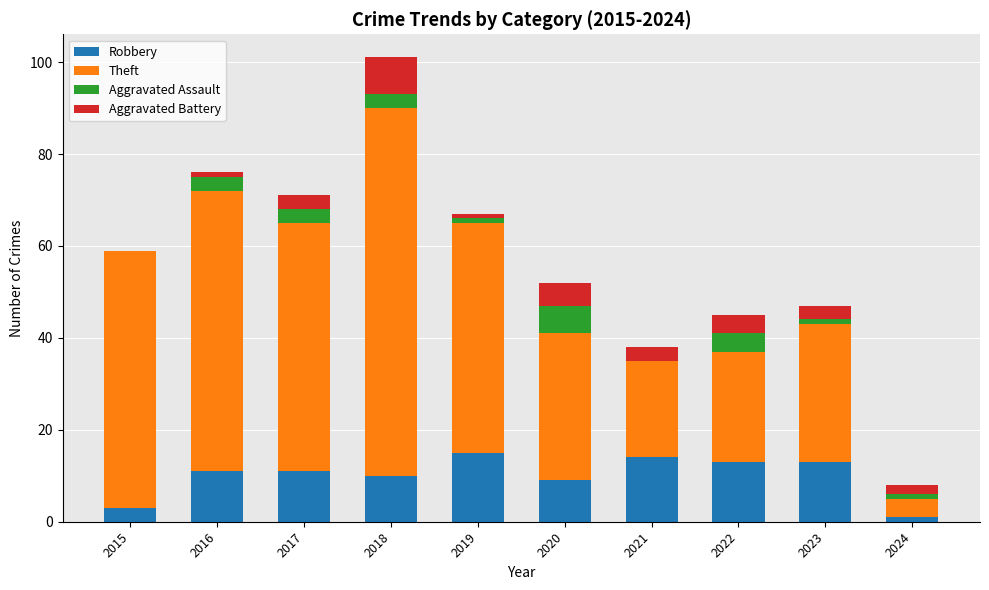

How many series are shown in this chart?

4